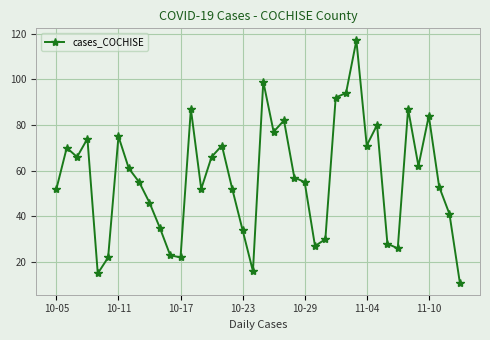

What is the maximum value shown in the chart?

117